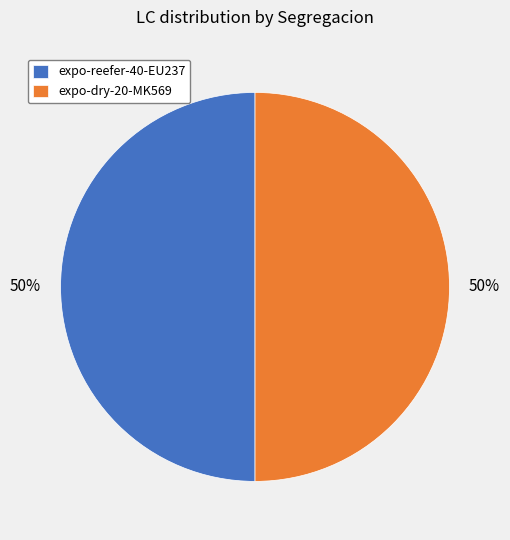

The expo-dry-20-MK569 slice represents 50% of the pie. True or false?

True